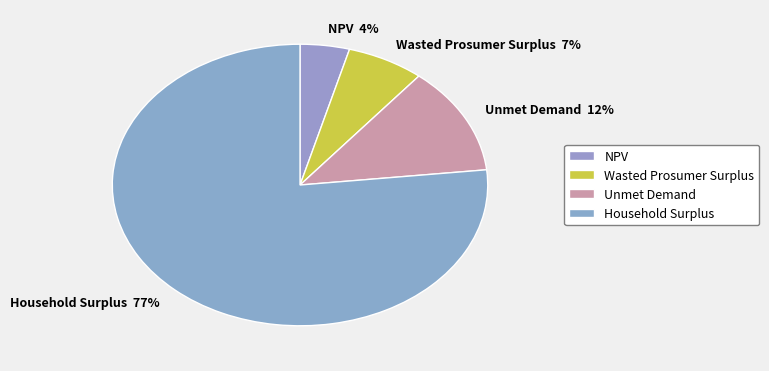

Does Household Surplus represent more than half of the total?

Yes